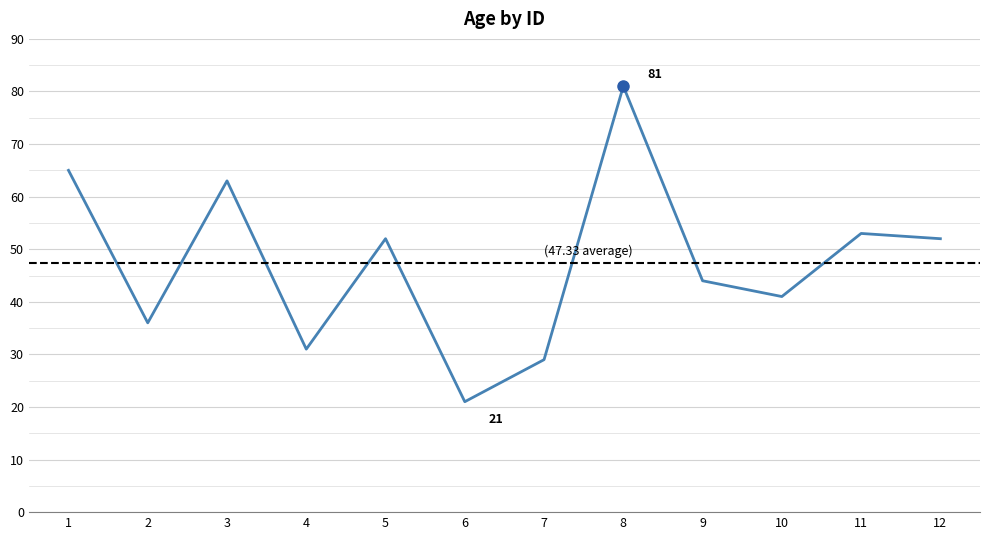

What is the change in value from 2 to 6?

-15